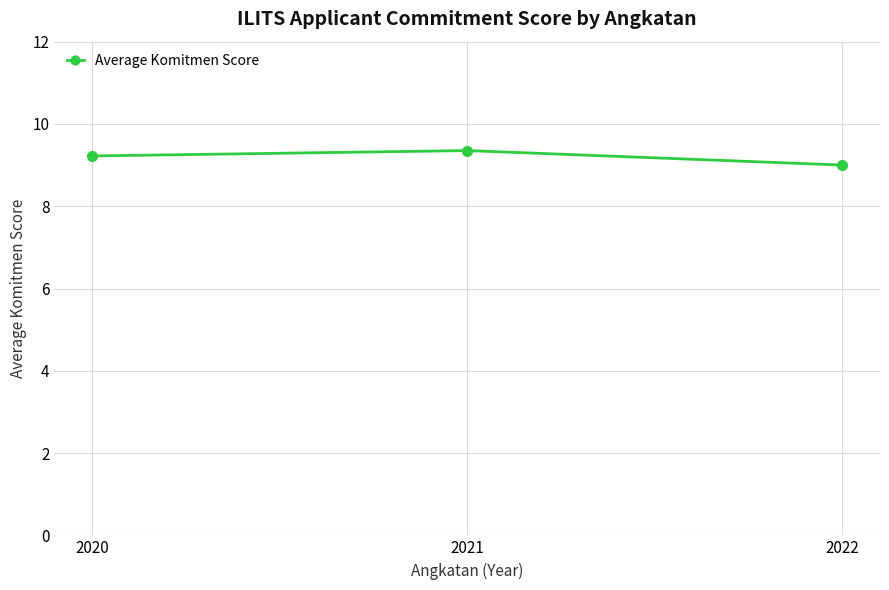

What is the sum of all values?

27.6